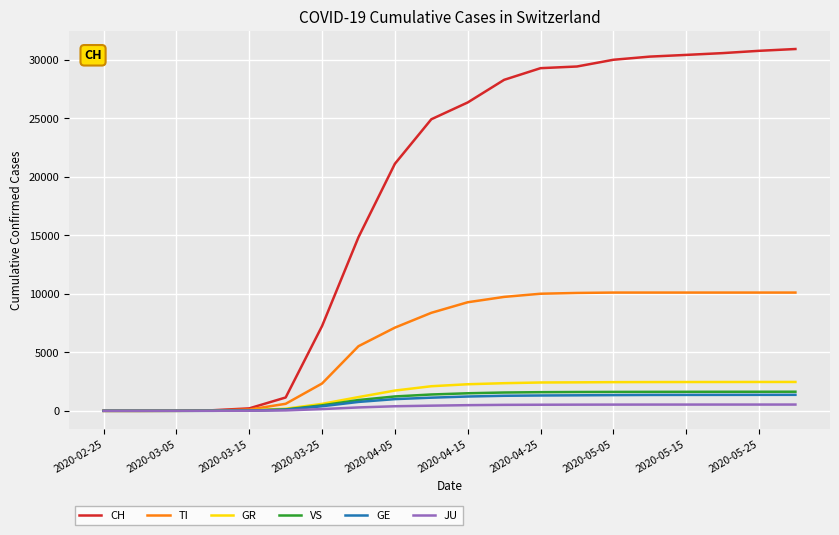

What is the maximum value shown in the chart?

30900